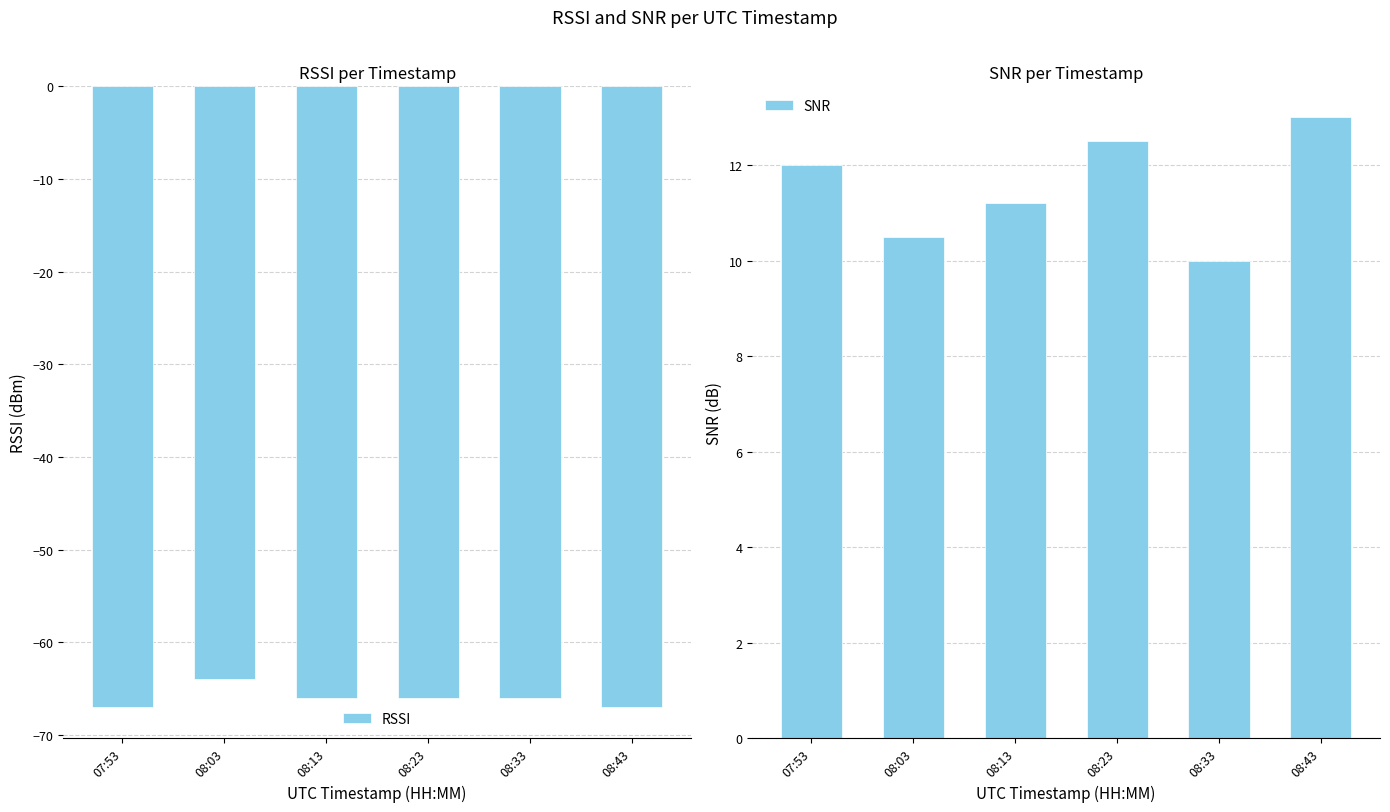

At which category is the sum across all series the highest?

08:03